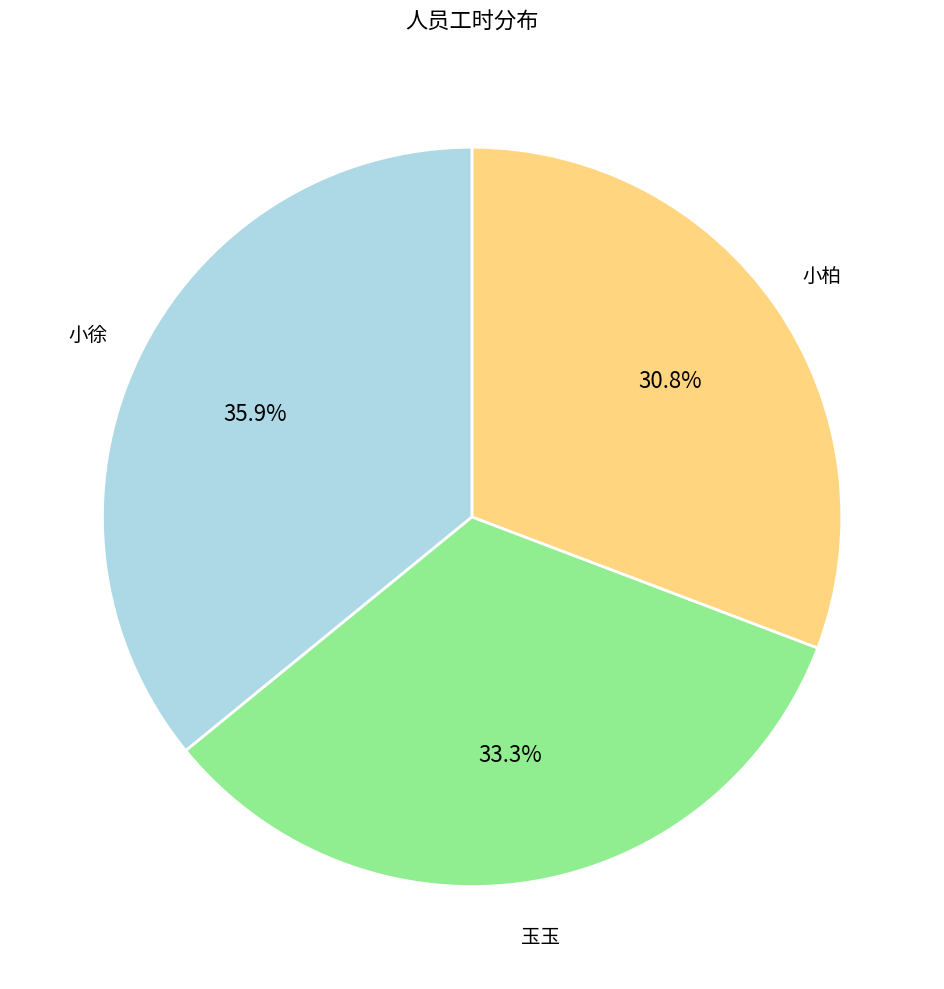

Is there a majority slice in this chart?

No